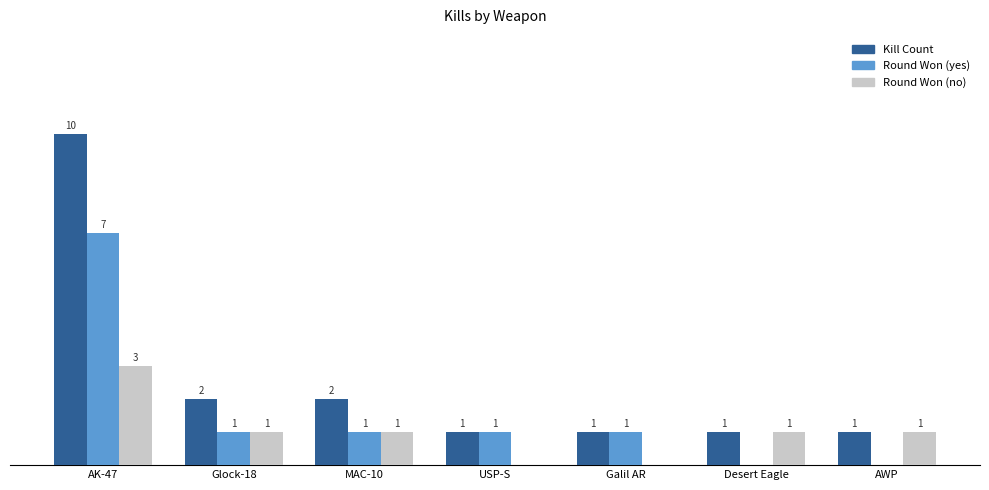

Where does the Round Won (no) series first go above 1?

AK-47